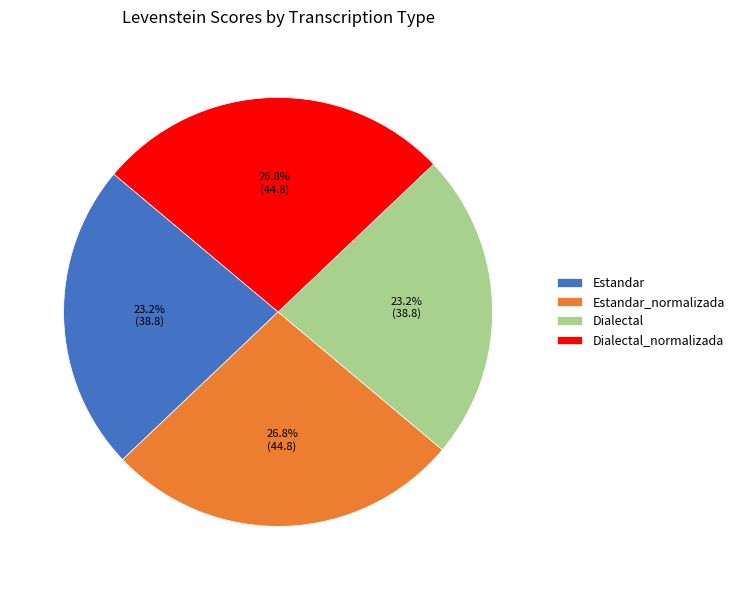

What percentage is the Estandar slice, to the nearest percent?

23%